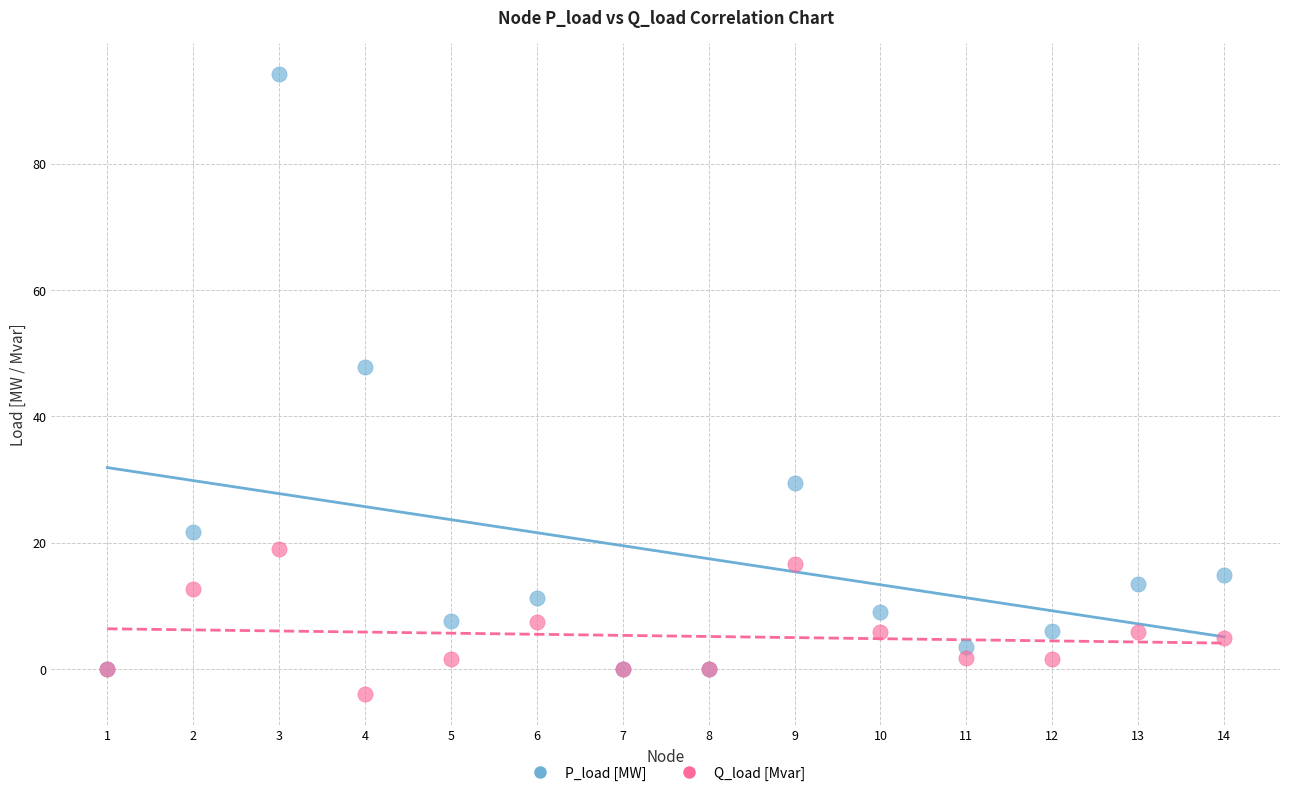

Across all series, what Y value is closest to 45?

47.8